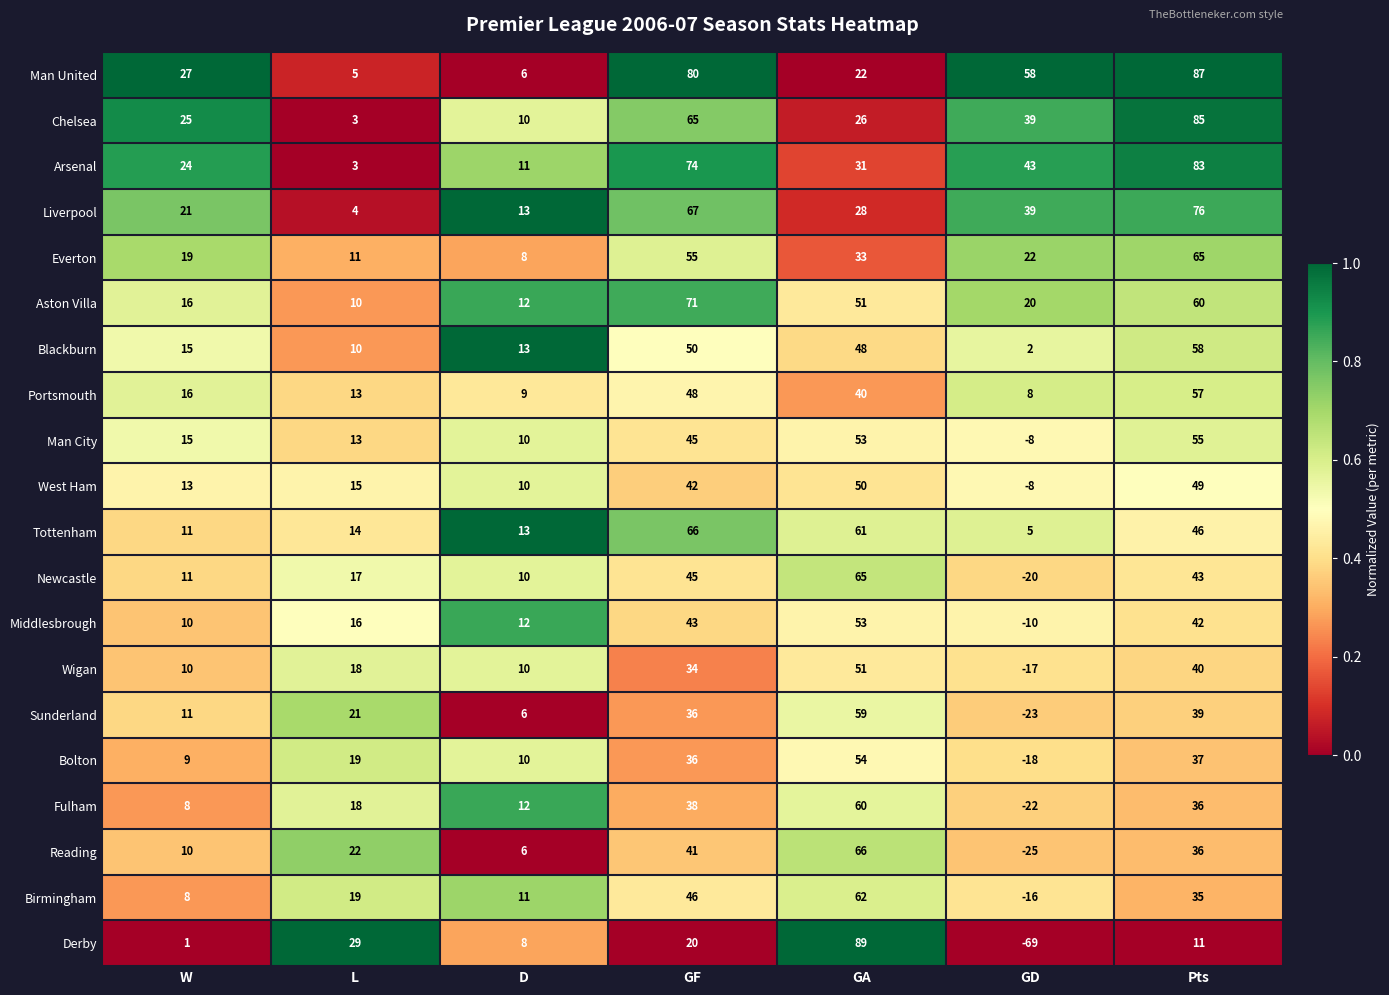

What is the spread (max minus min) of values at GD?

127